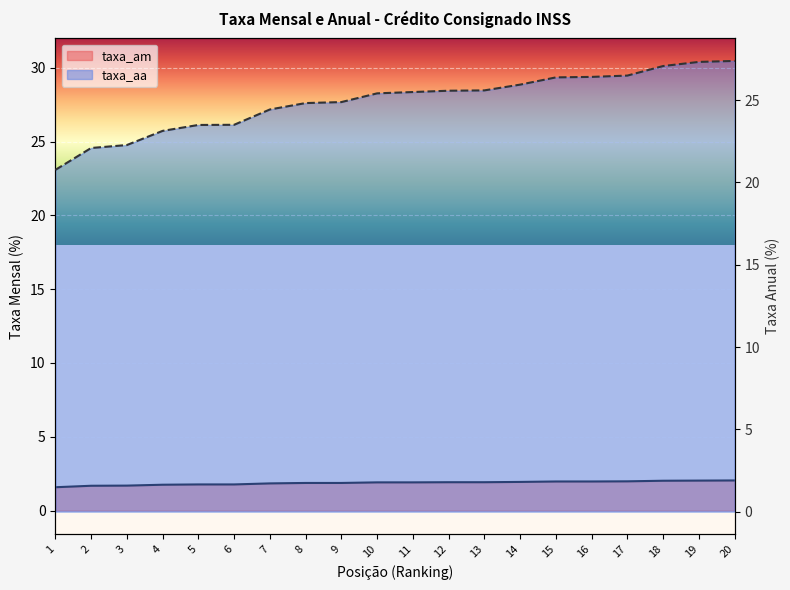

What is the minimum value for taxa_am?

1.6